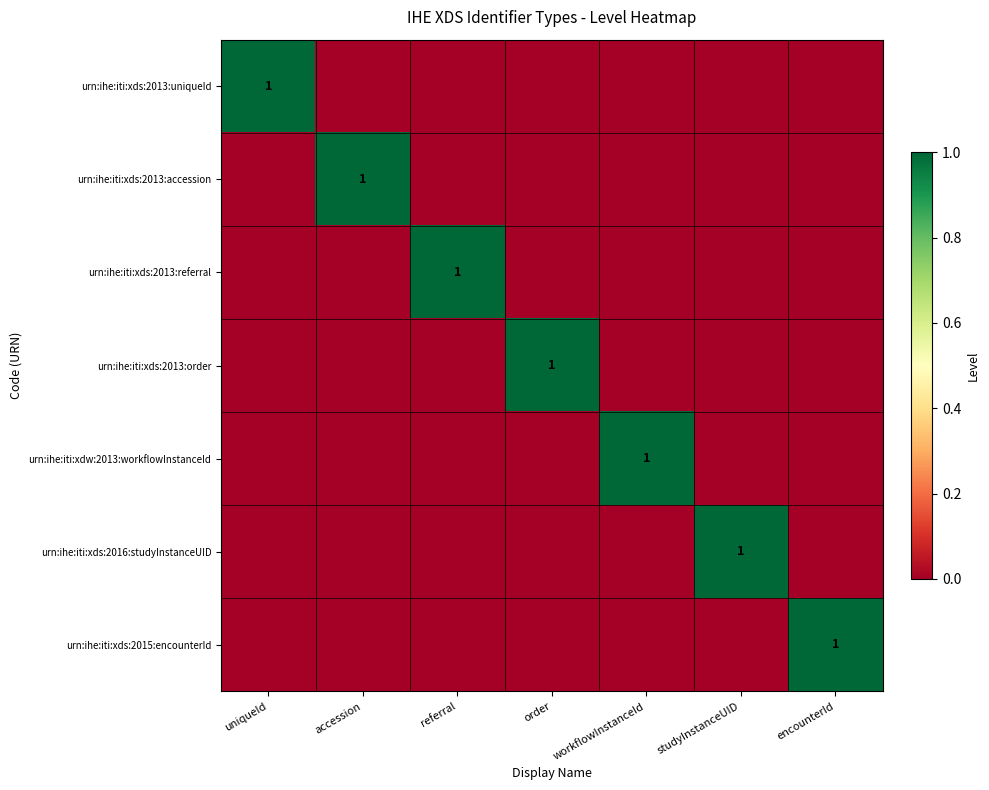

Which has a higher value, uniqueId or workflowInstanceId?

uniqueId